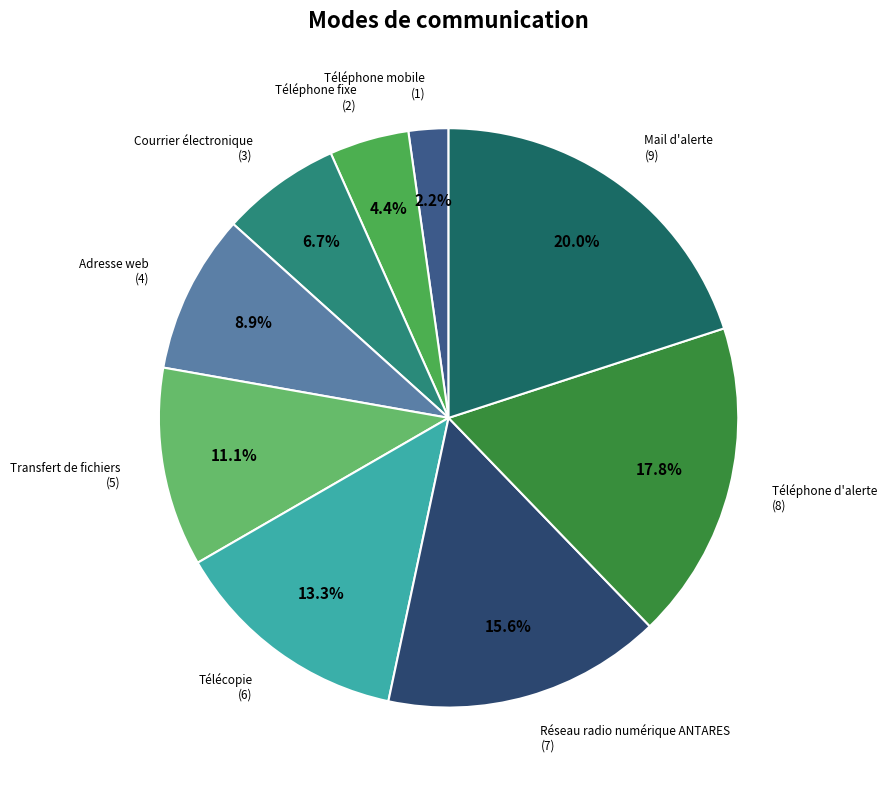

To the nearest percent, what is the difference between the largest and smallest slice percentages?

18%